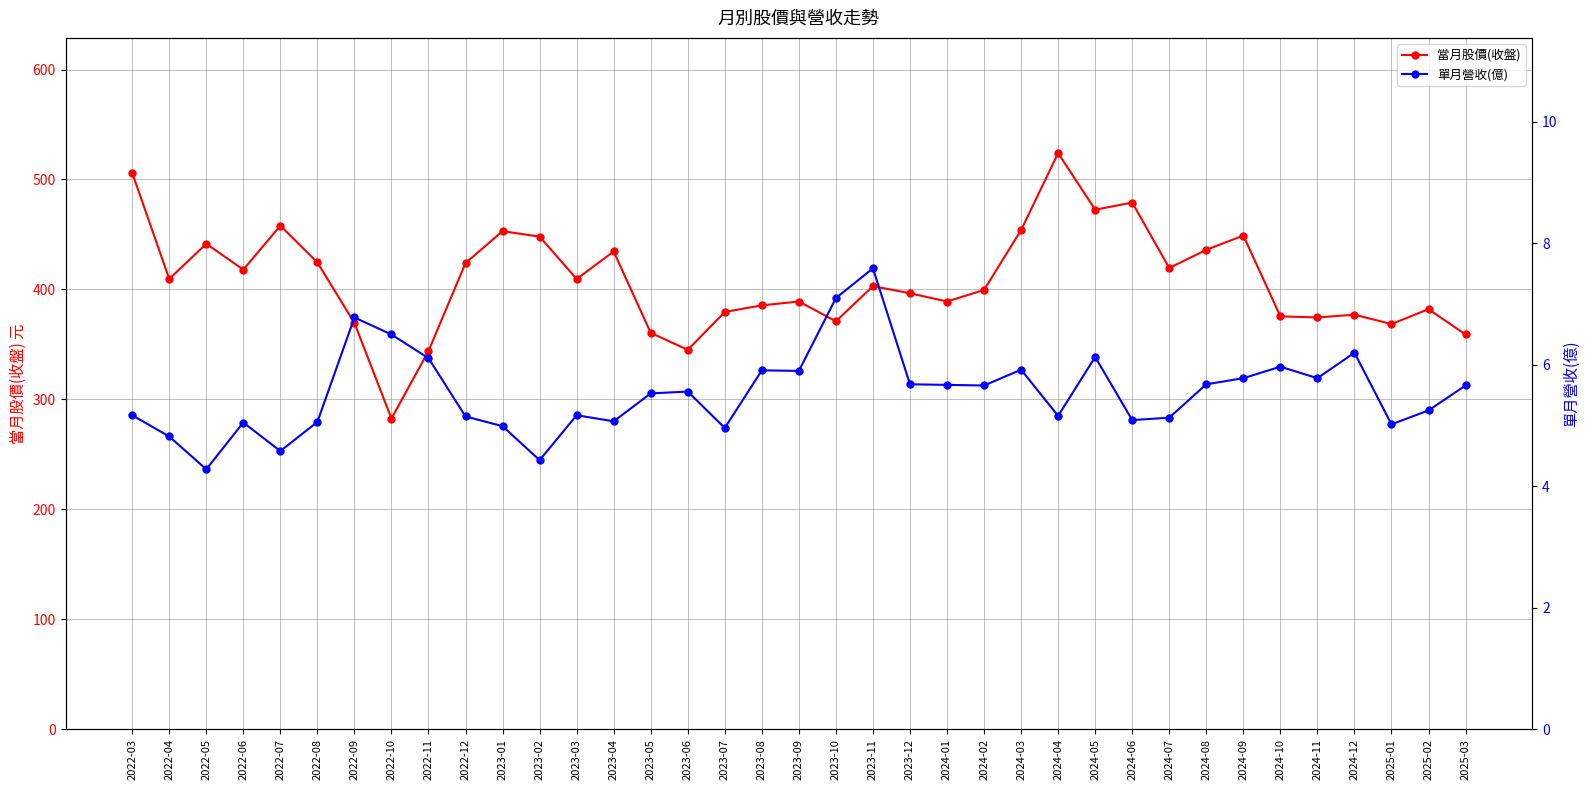

Which series has the widest spread of values?

當月股價(收盤)